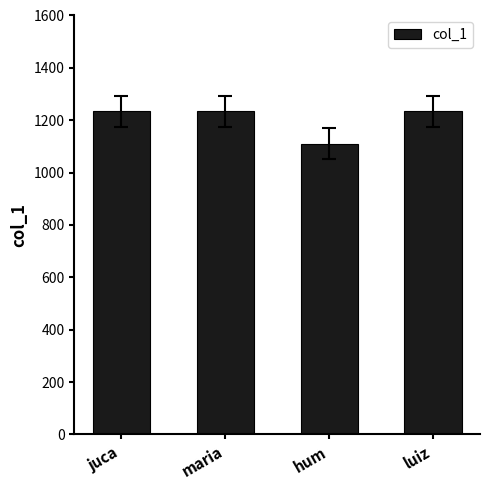

Which has a higher value, hum or juca?

juca